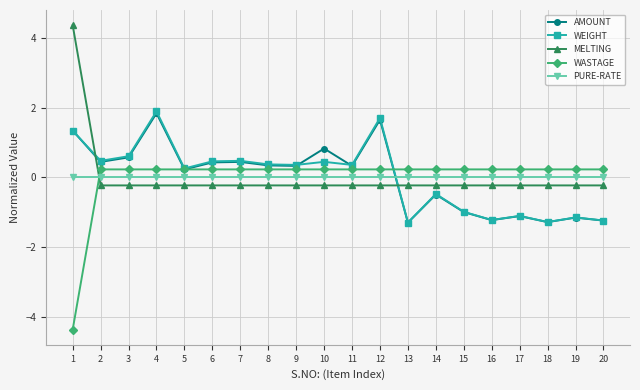

What is the value of the MELTING point at the 4th from the left?

-0.2